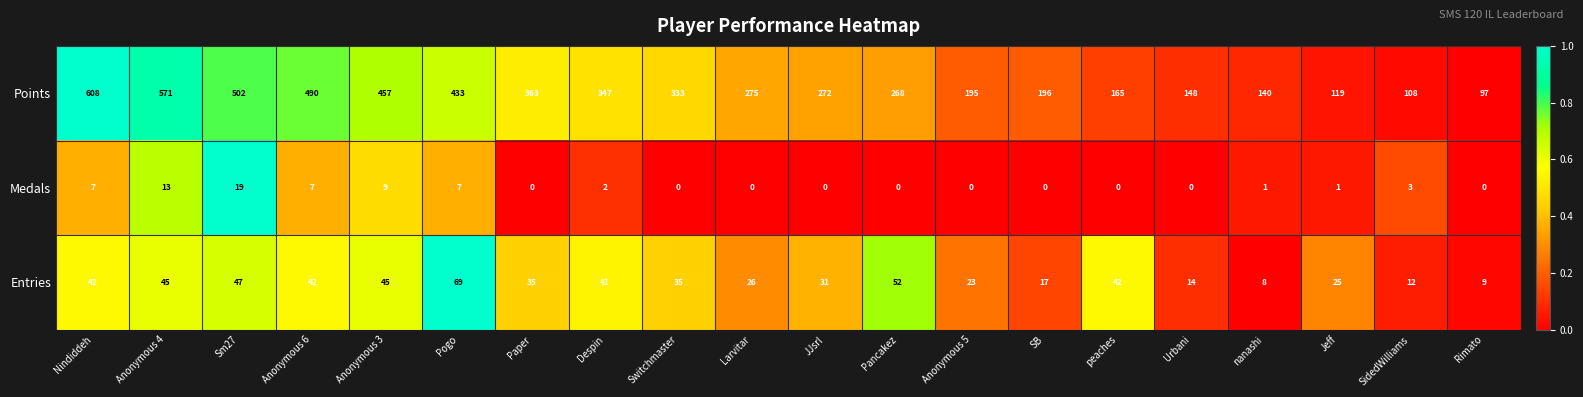

Is it true that Medals equals 3 at Despin?

False